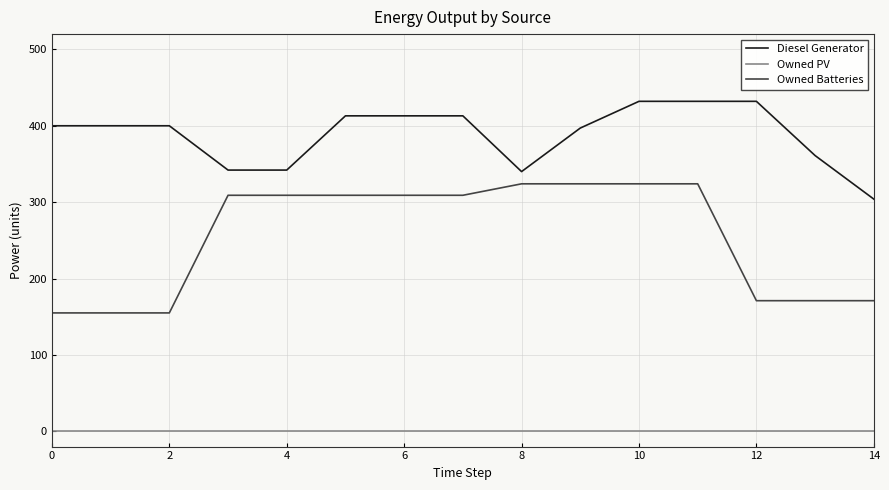

Which series has the largest range (max minus min)?

Owned Batteries